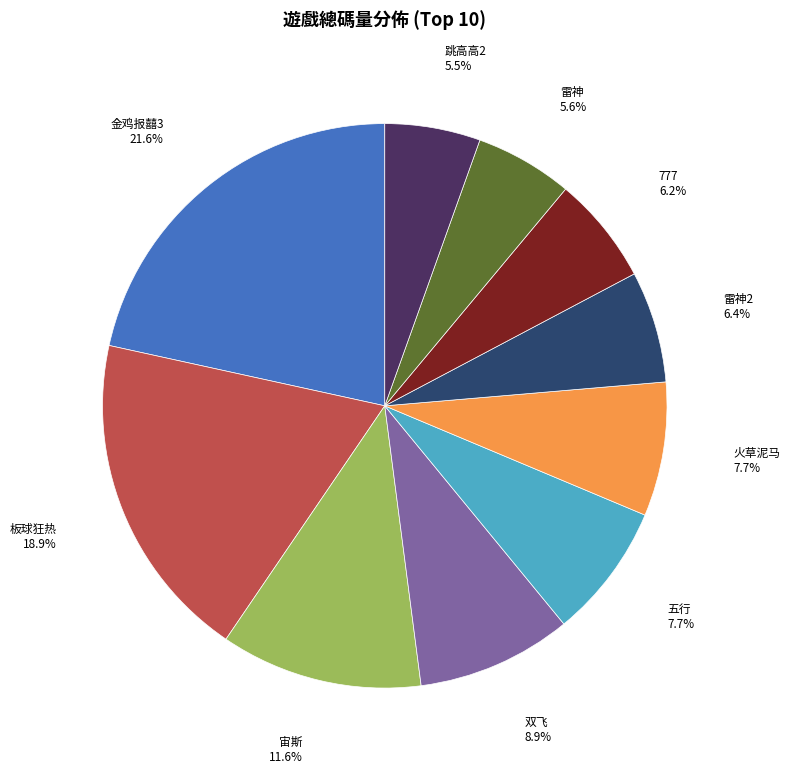

How many segments does this pie chart have?

10